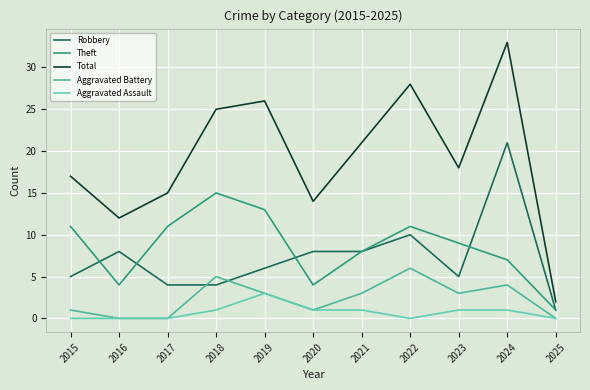

Which series has the largest total across all categories?

Total